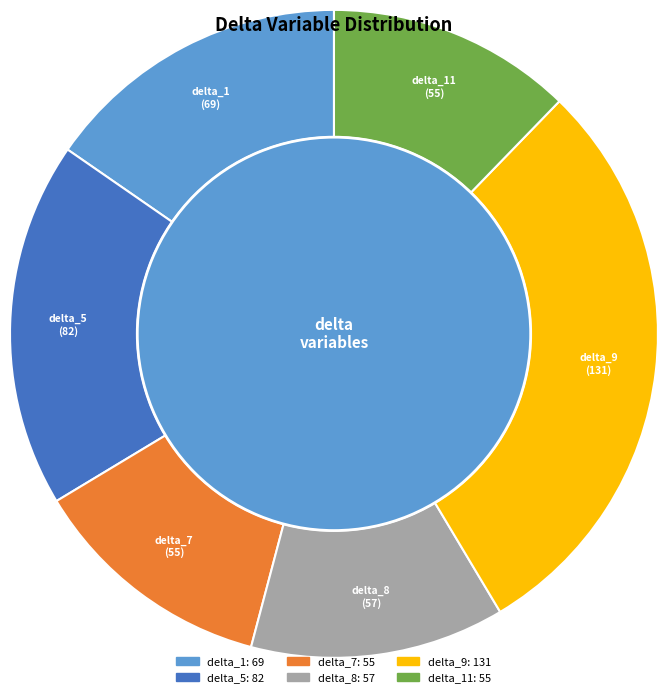

True or false: delta_5 accounts for 29% of the total.

False